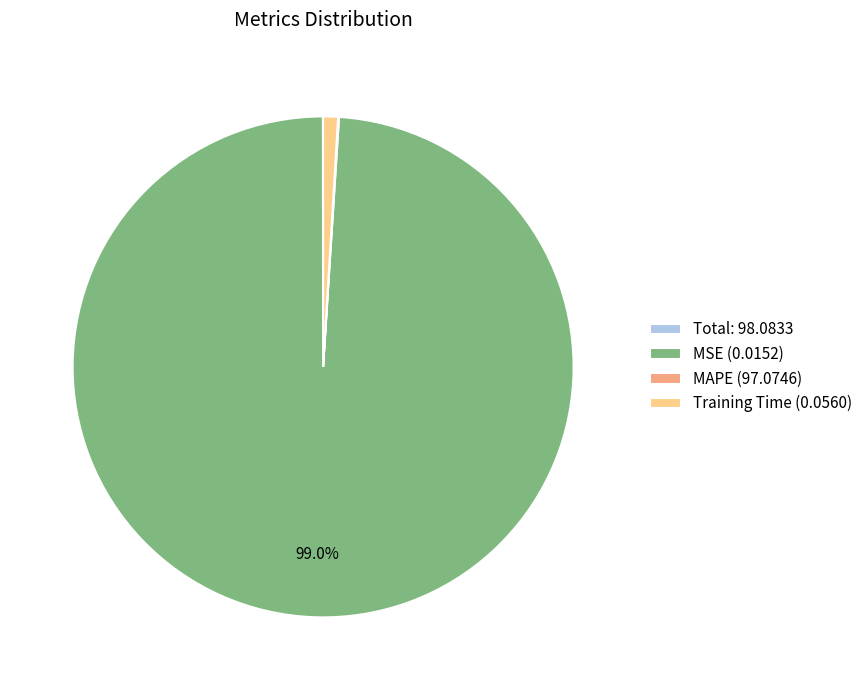

Is there a majority slice in this chart?

Yes